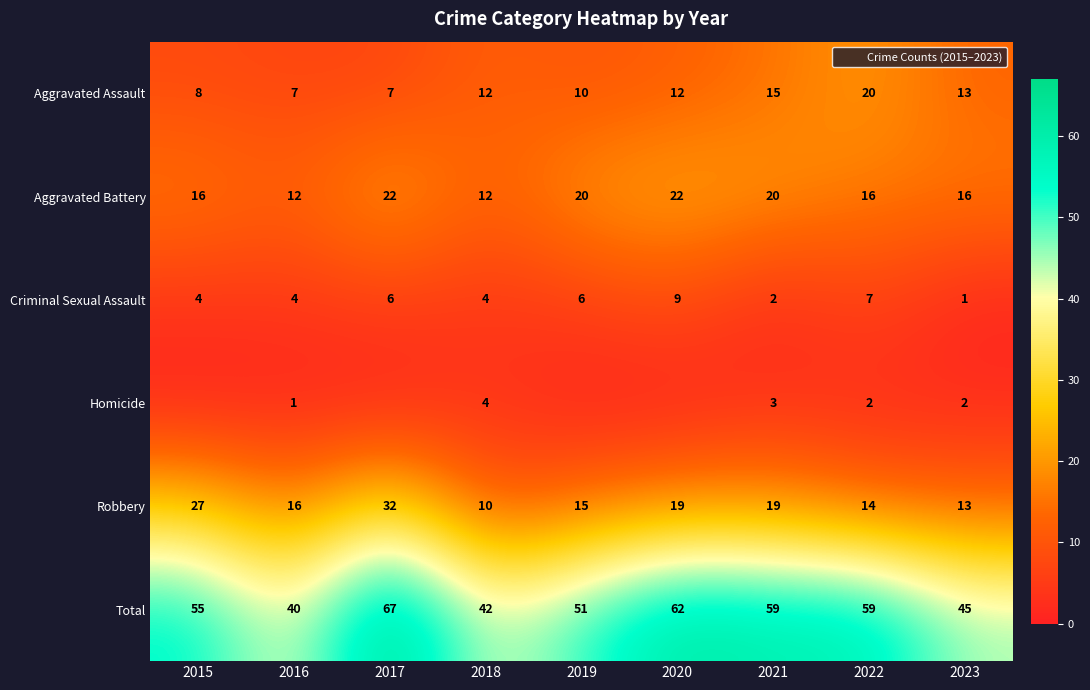

Is the value of Aggravated Battery at 2020 greater than the value of Robbery at 2023?

Yes